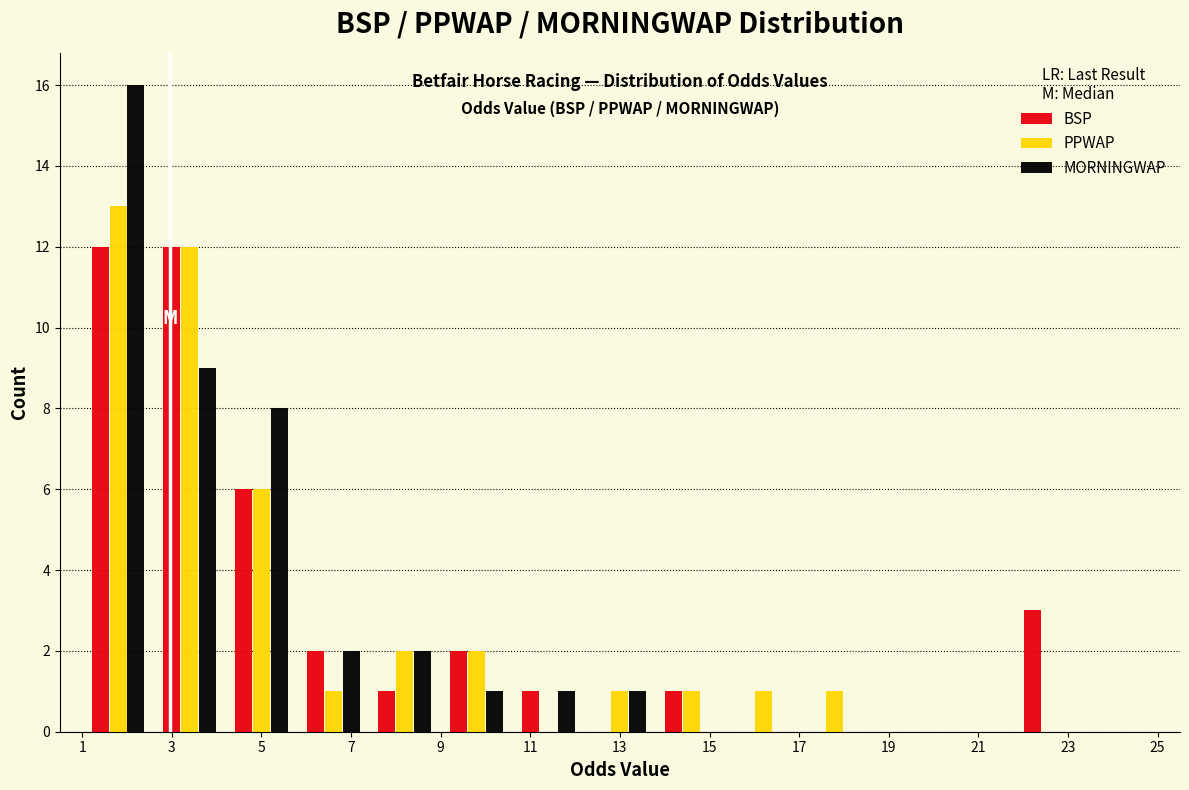

Reading left to right, transcribe this chart: for each range on the x-axis, give the height of each series' bar. The values are not printed on the chart, so give them approximately, as read against the axis.

1.0 to 2.6: BSP=12	PPWAP=13	MORNINGWAP=16
2.6 to 4.2: BSP=12	PPWAP=12	MORNINGWAP=9
4.2 to 5.8: BSP=6	PPWAP=6	MORNINGWAP=8
5.8 to 7.4: BSP=2	PPWAP=1	MORNINGWAP=2
7.4 to 9.0: BSP=1	PPWAP=2	MORNINGWAP=2
9.0 to 10.6: BSP=2	PPWAP=2	MORNINGWAP=1
10.6 to 12.2: BSP=1	PPWAP=0	MORNINGWAP=1
12.2 to 13.8: BSP=0	PPWAP=1	MORNINGWAP=1
13.8 to 15.4: BSP=1	PPWAP=1	MORNINGWAP=0
15.4 to 17.0: BSP=0	PPWAP=1	MORNINGWAP=0
17.0 to 18.6: BSP=0	PPWAP=1	MORNINGWAP=0
18.6 to 20.2: BSP=0	PPWAP=0	MORNINGWAP=0
20.2 to 21.8: BSP=0	PPWAP=0	MORNINGWAP=0
21.8 to 23.4: BSP=3	PPWAP=0	MORNINGWAP=0
23.4 to 25.0: BSP=0	PPWAP=0	MORNINGWAP=0